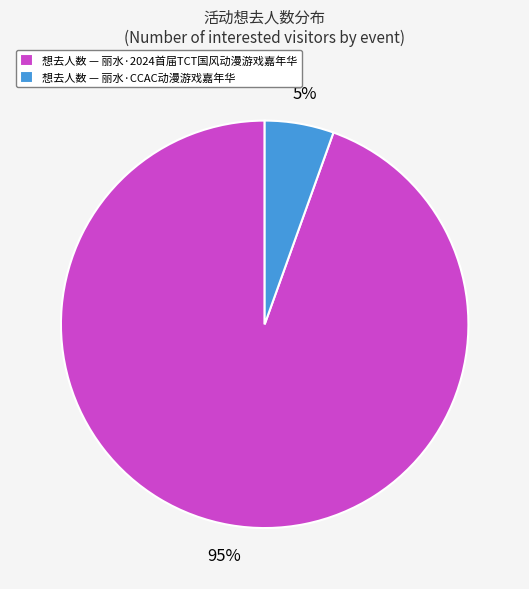

To the nearest percent, what percentage of the pie is 想去人数 — 丽水·2024首届TCT国风动漫游戏嘉年华?

95%